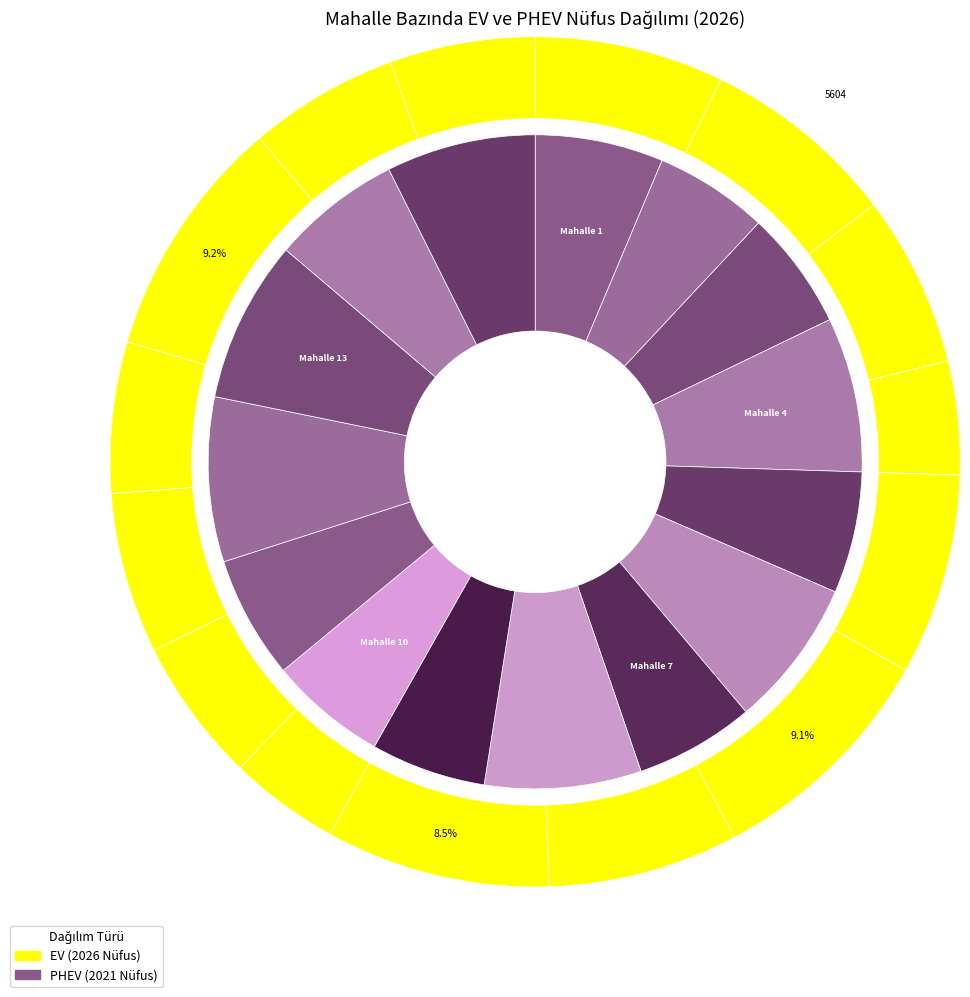

Count the number of slices in the pie.

15